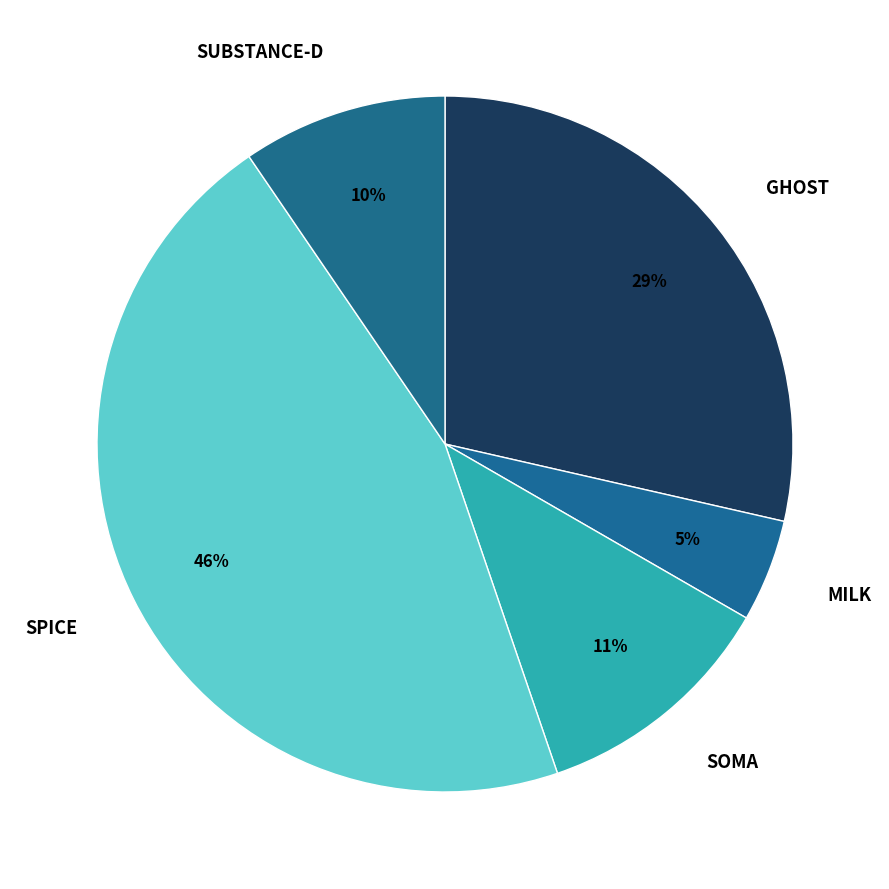

Which has a higher value, SUBSTANCE-D or MILK?

SUBSTANCE-D